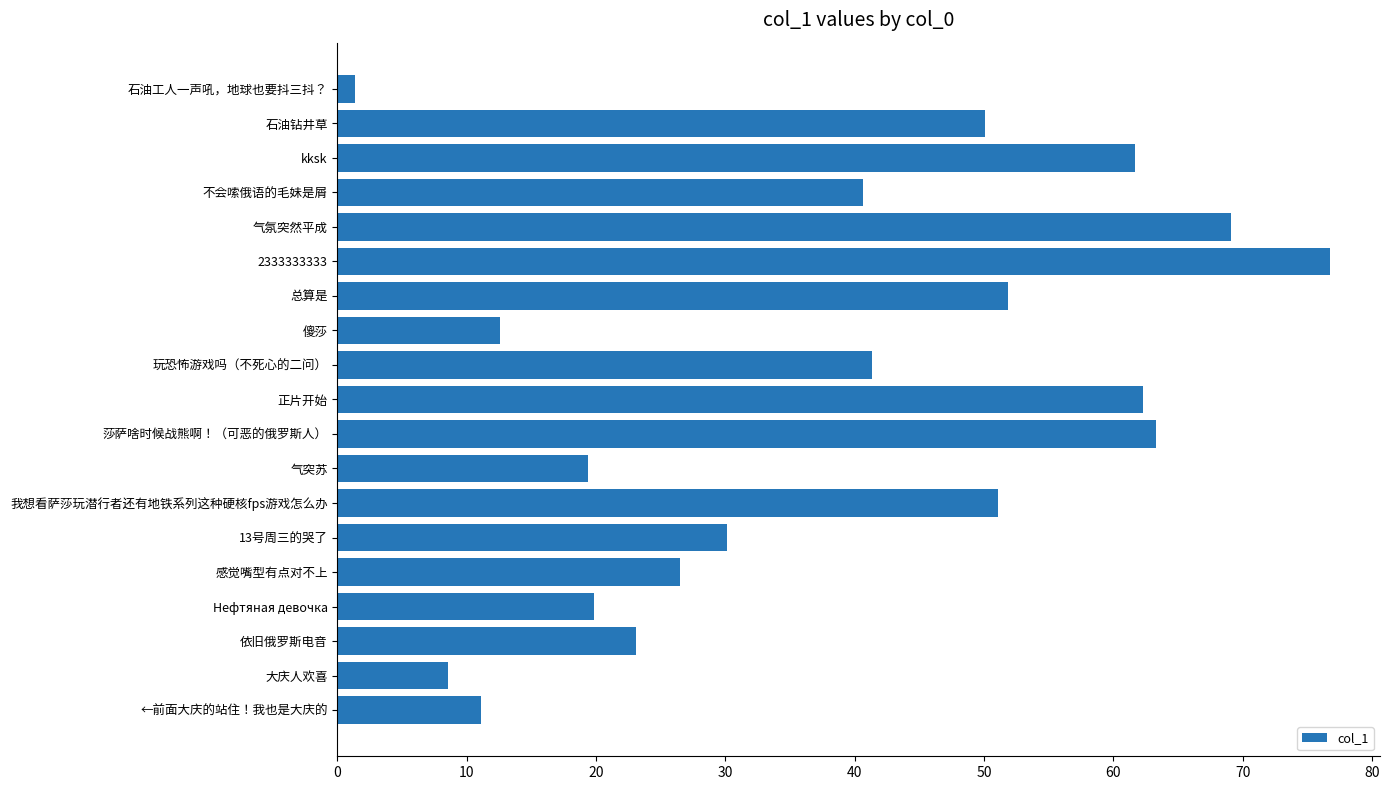

Is it true that the value at 傻莎 is 12.5?

True